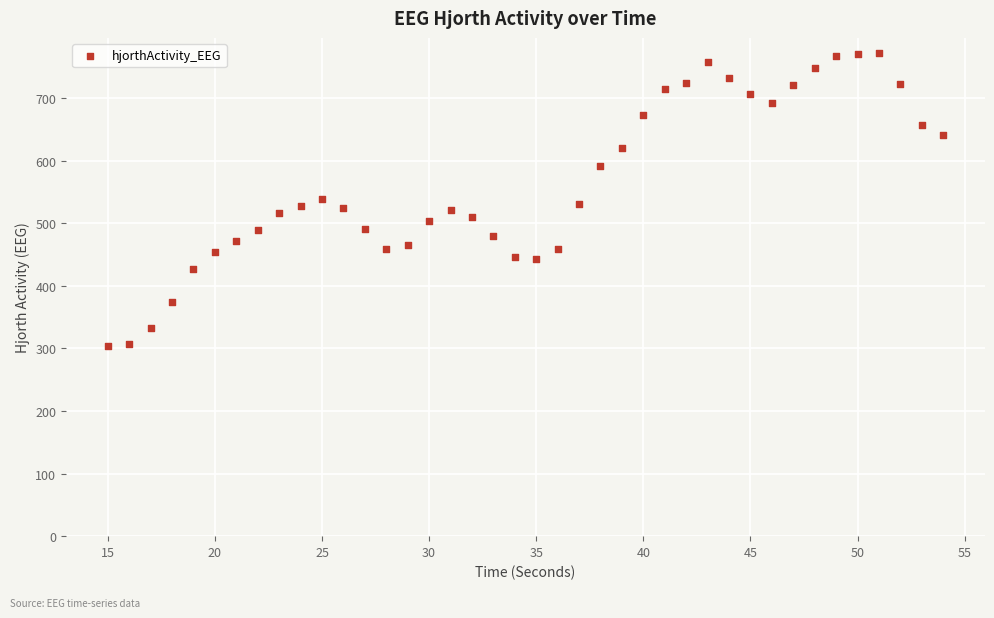

What is the range of Y values (max minus min)?

469.1